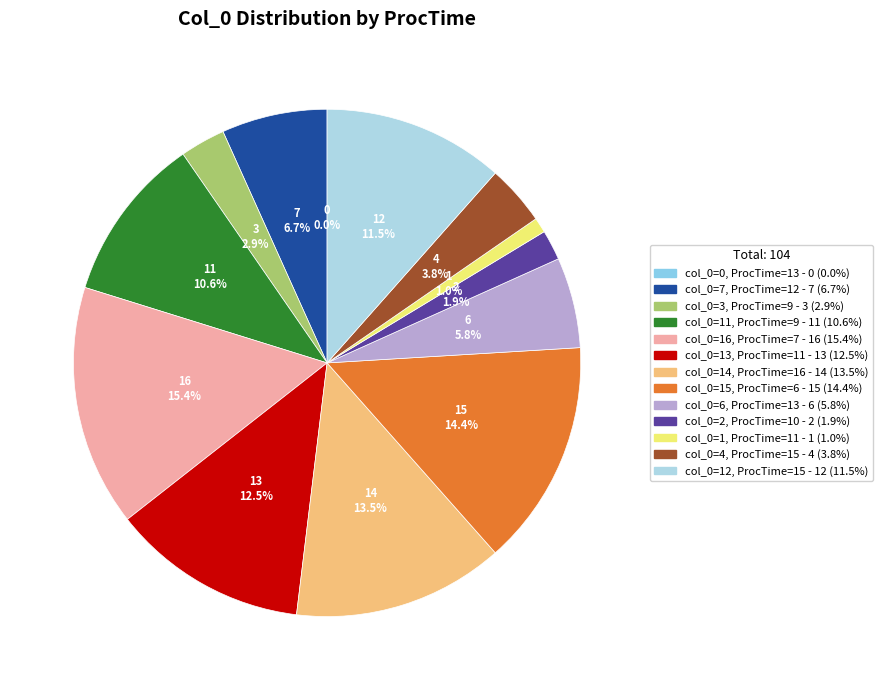

Which has a higher value, 14 or 16?

16